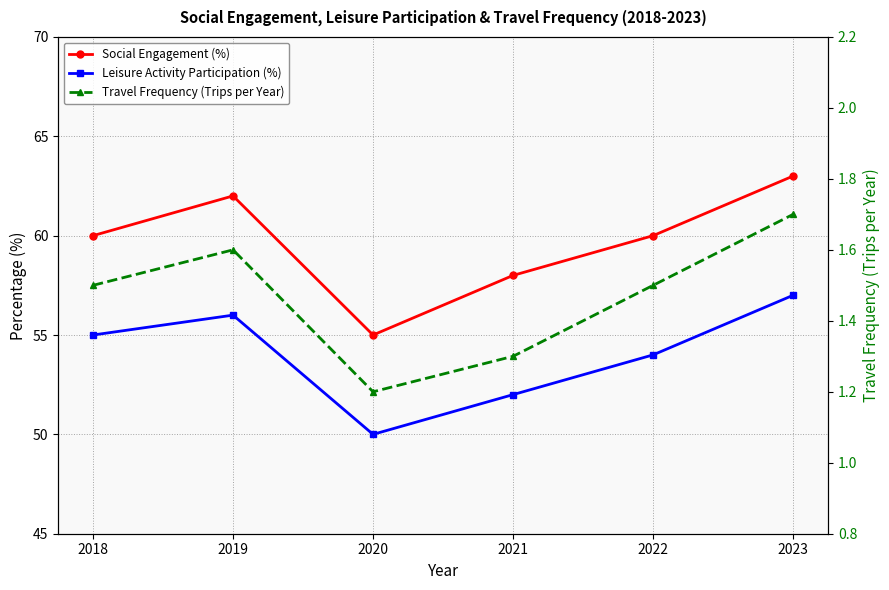

What is the spread (max minus min) of values at 2021?

56.7